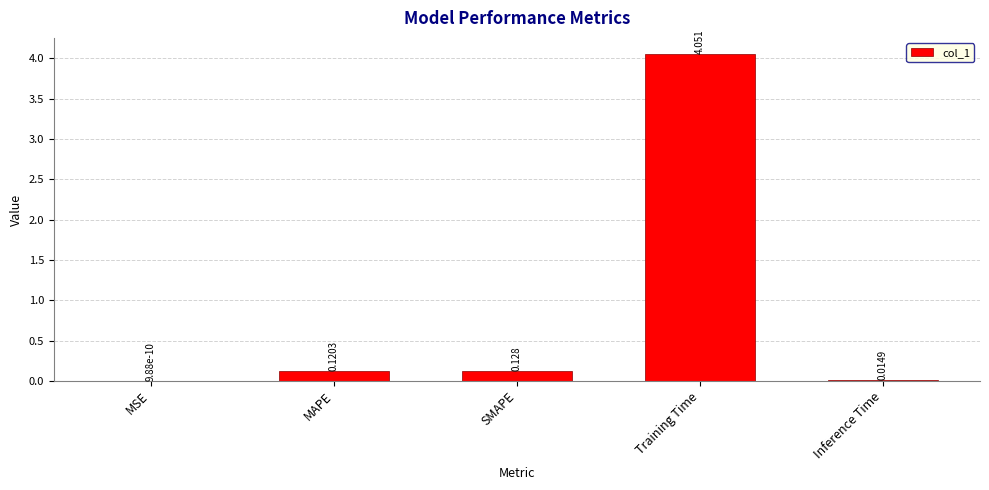

At which label is the value closest to 2?

SMAPE